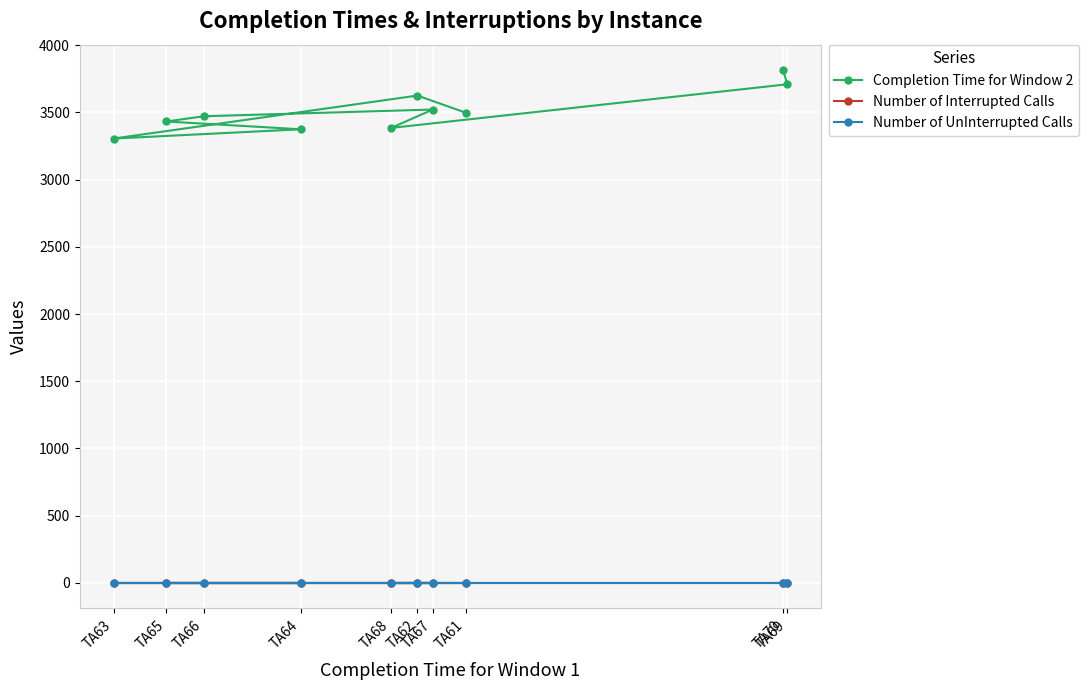

True or false: Number of UnInterrupted Calls has a value of 0 at TA66.

True